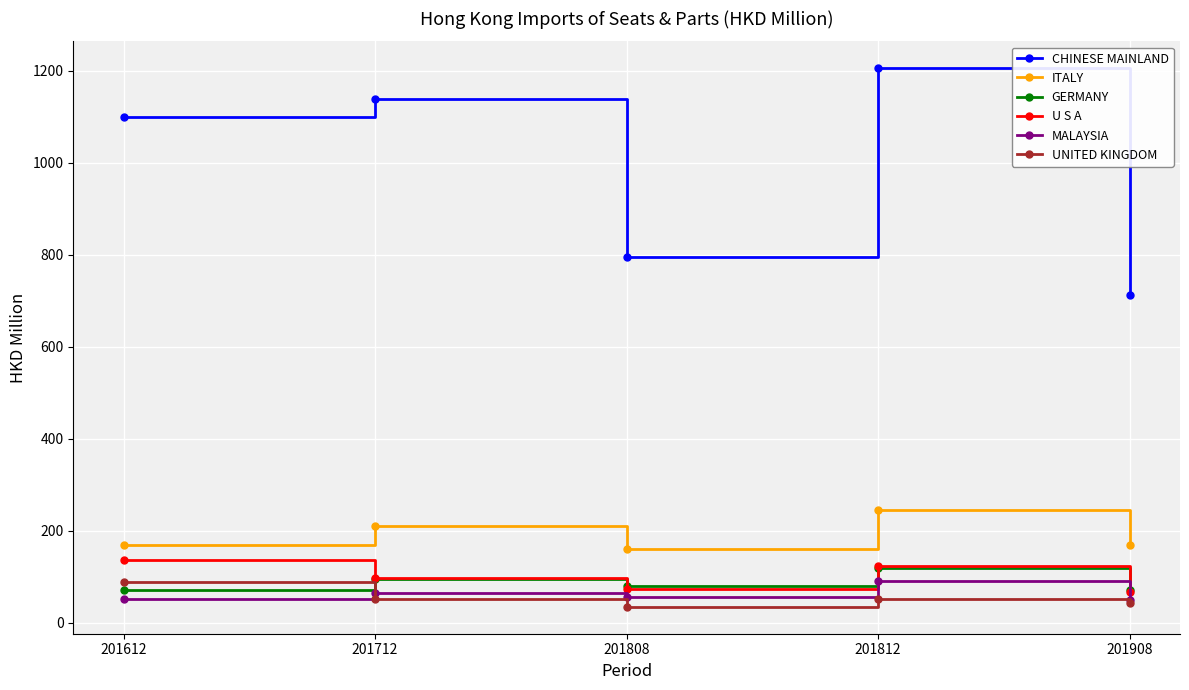

What is the approximate value of UNITED KINGDOM at 201812?

50.5